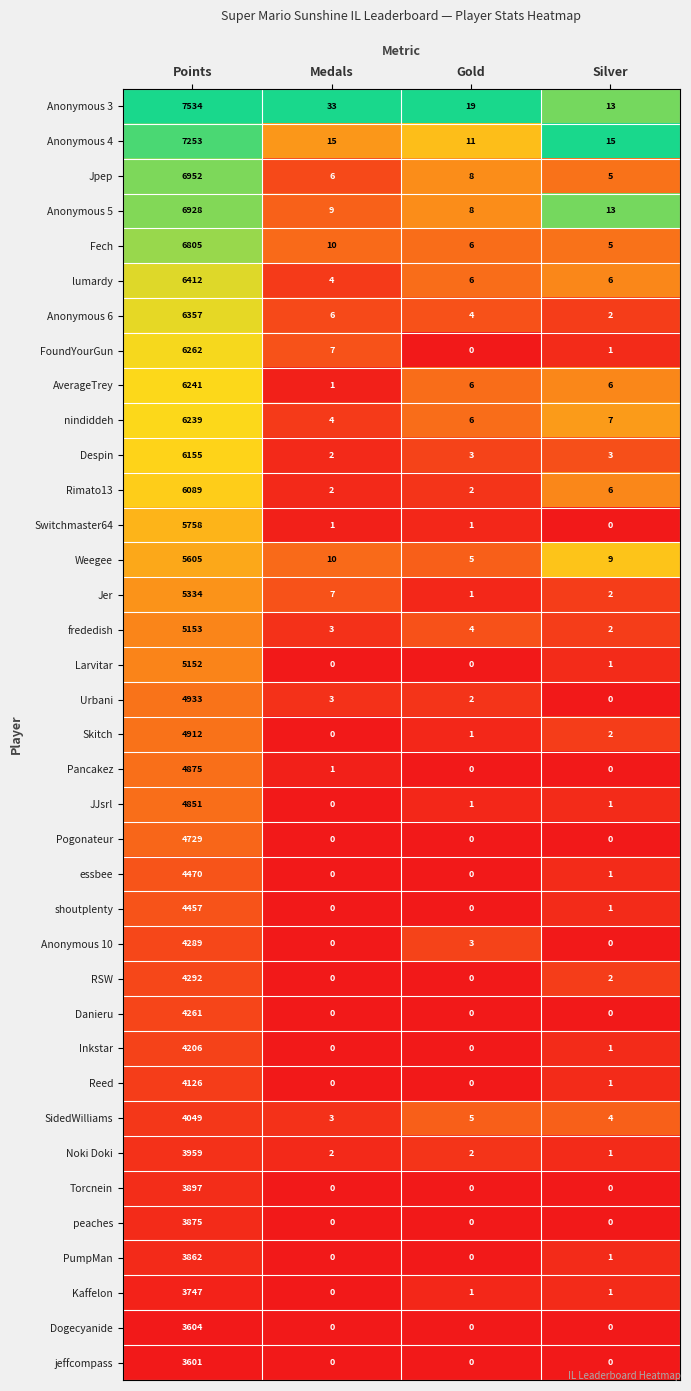

What is the maximum value shown in the chart?

7534